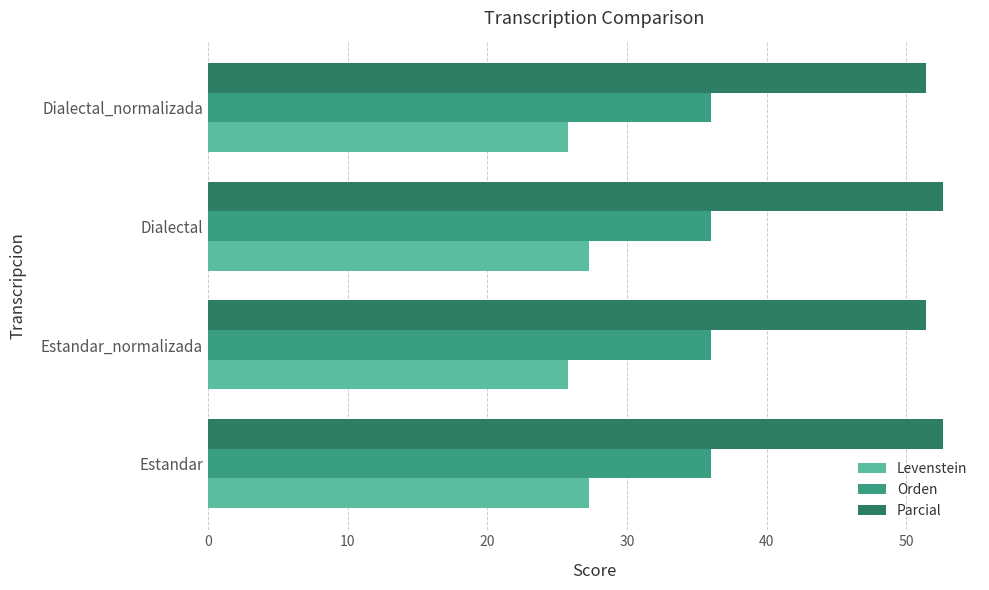

Count the Levenstein values in the range 25 to 27.

2